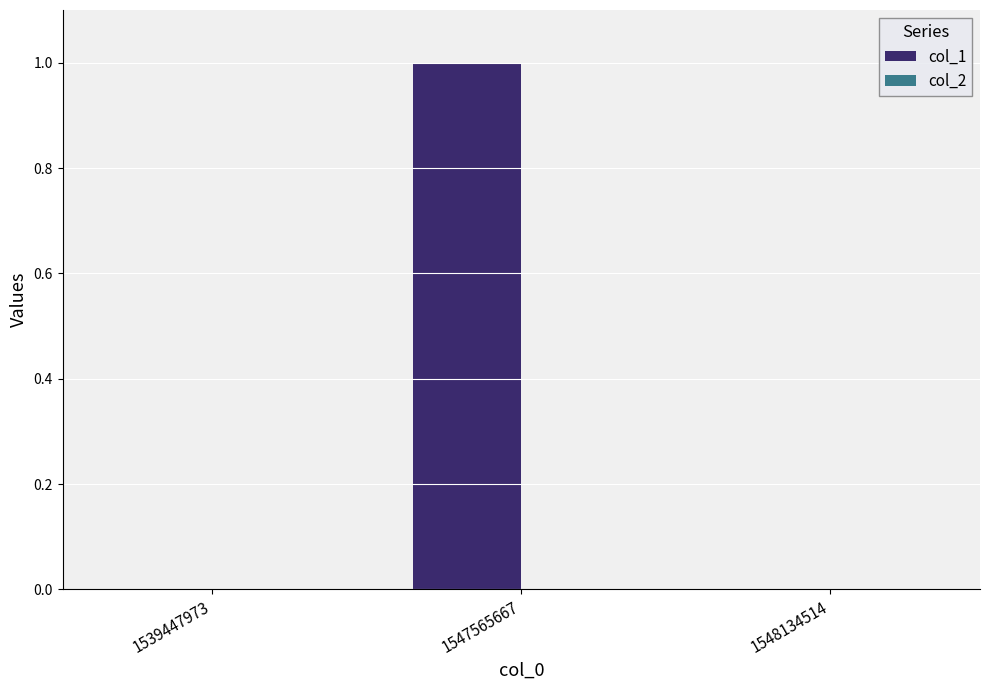

The chart shows a value of 1 at 1547565667. True or false?

True